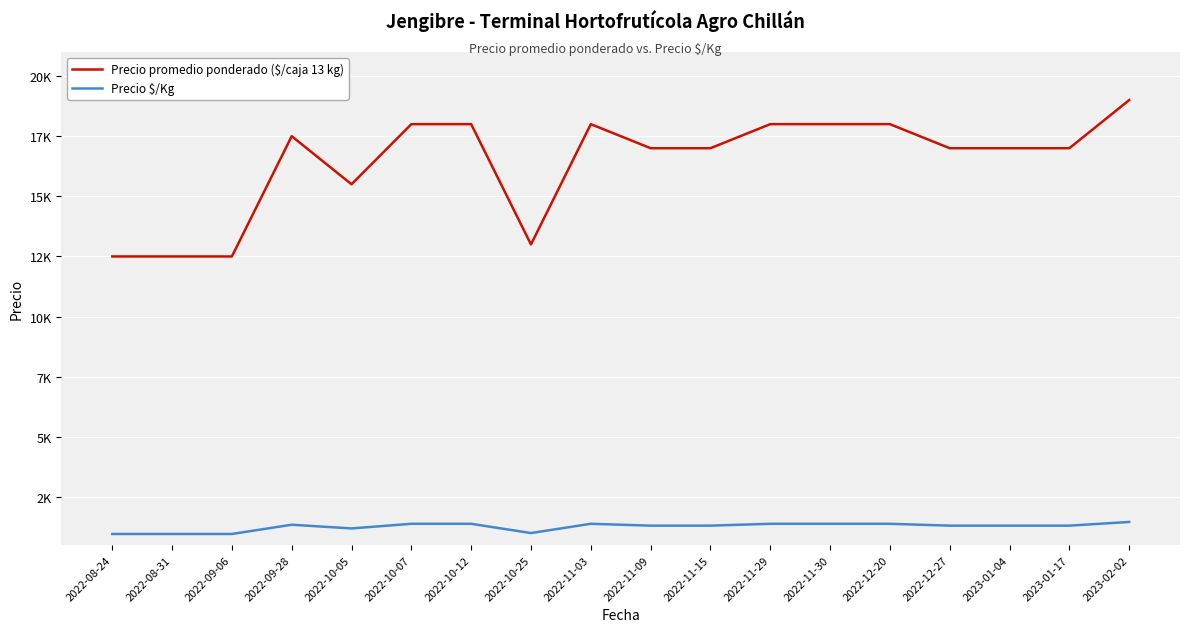

Does the chart have visible grid lines?

Yes